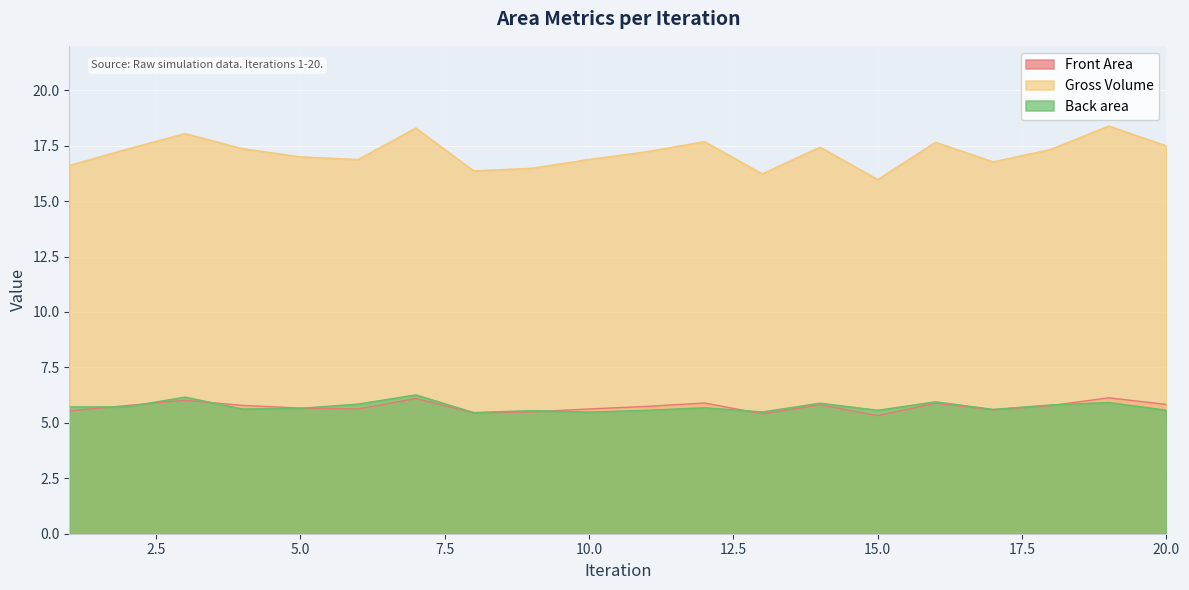

True or false: Front Area has a value of 8.2 at 11.

False